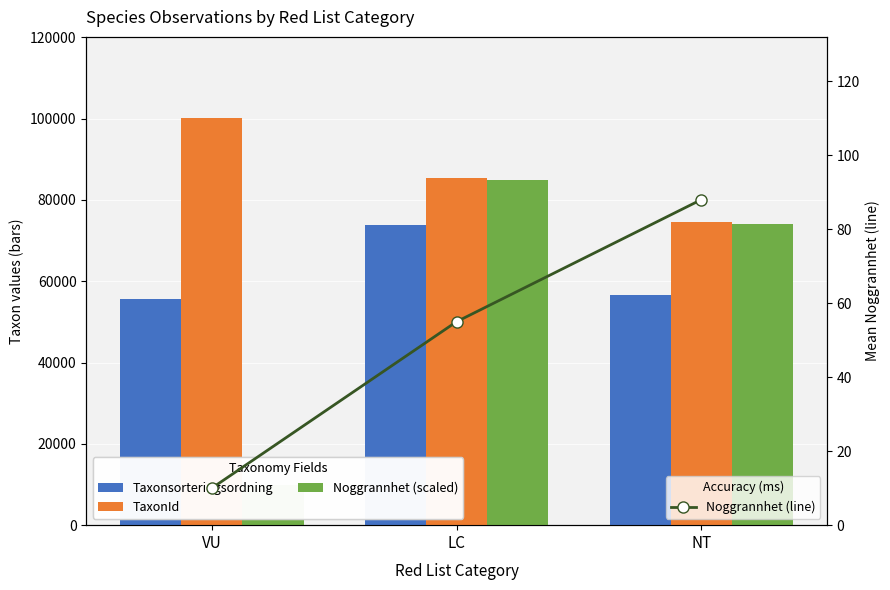

What is the greatest value displayed?

100070.0